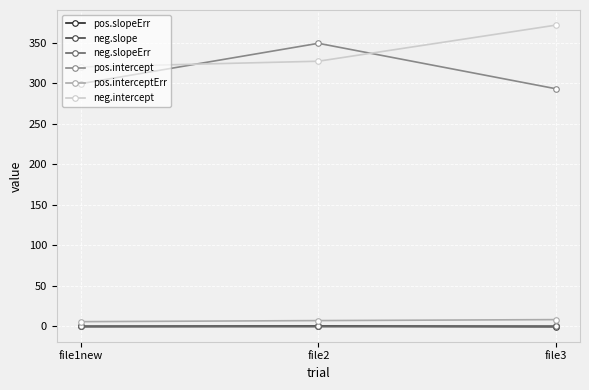

What is the smallest value displayed?

-0.2